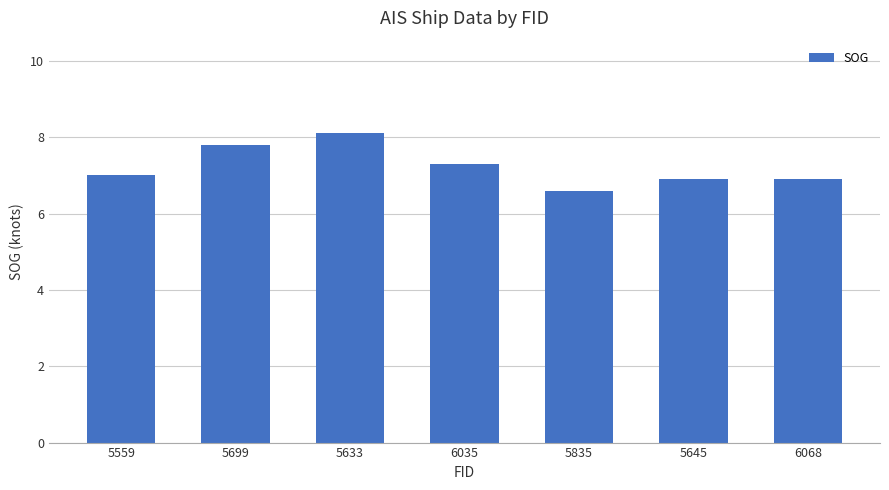

What is the label of the 4th bar from the right?

6035